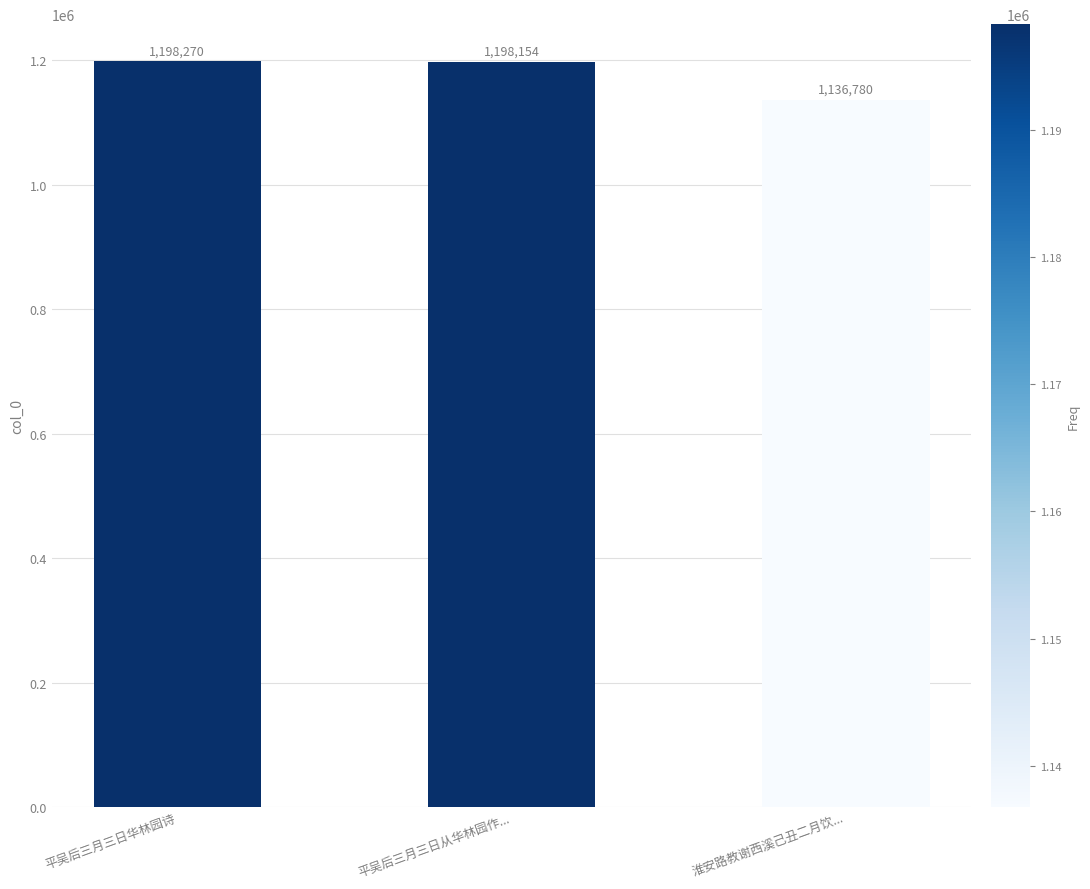

Rank the categories by value from lowest to highest.

淮安路教谢西溪己丑二月饮..., 平吴后三月三日从华林园作..., 平吴后三月三日华林园诗